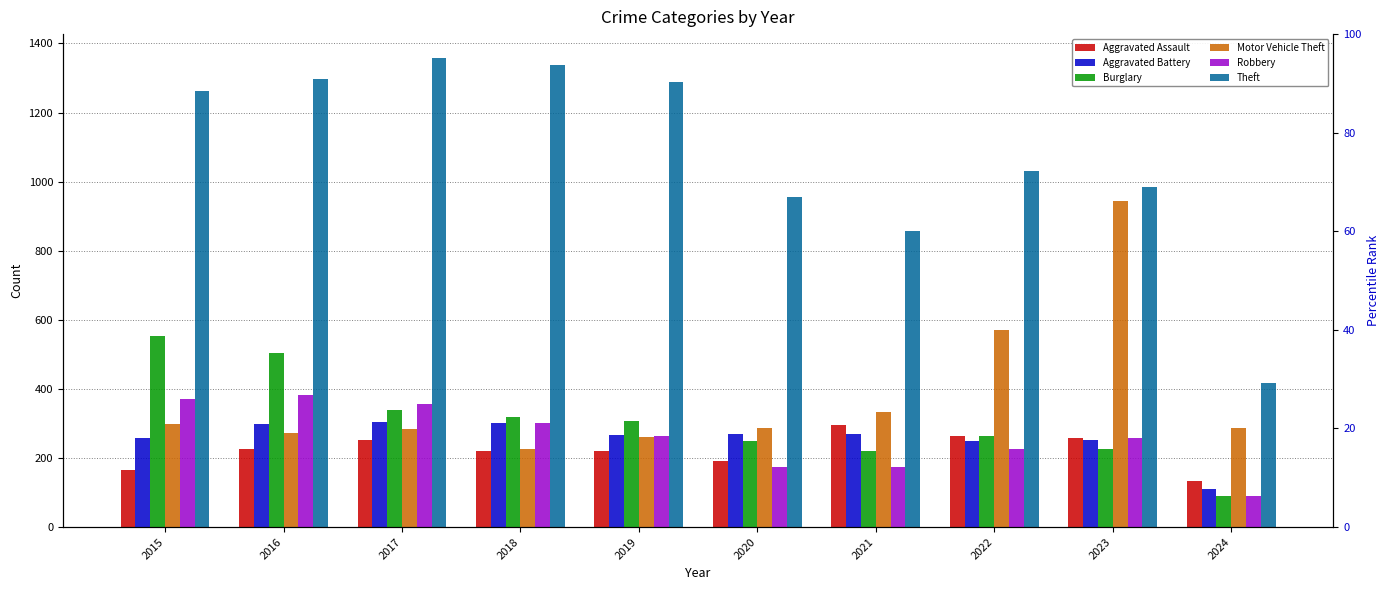

What is the sum of the Motor Vehicle Theft values at 2019 and 2021?

594